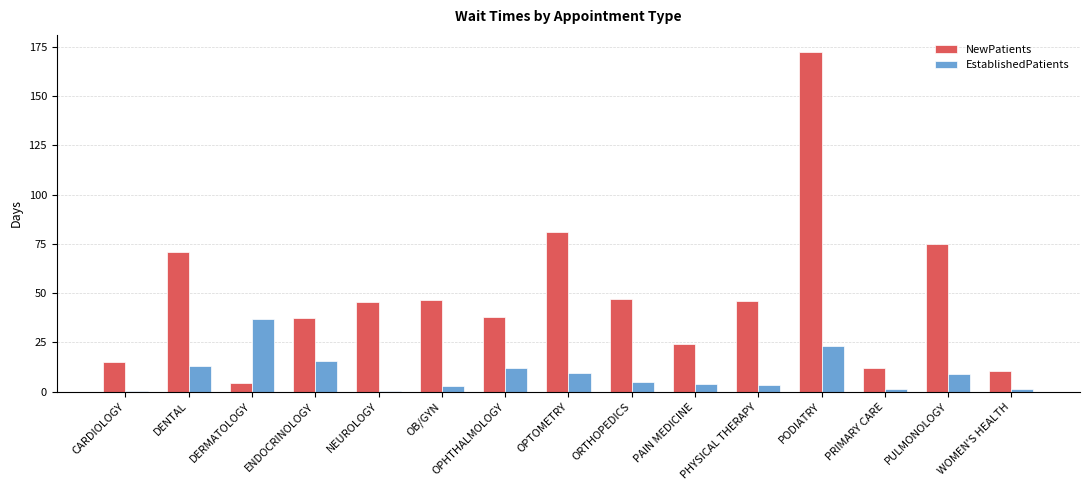

Is it true that NewPatients equals 15.0 at CARDIOLOGY?

True